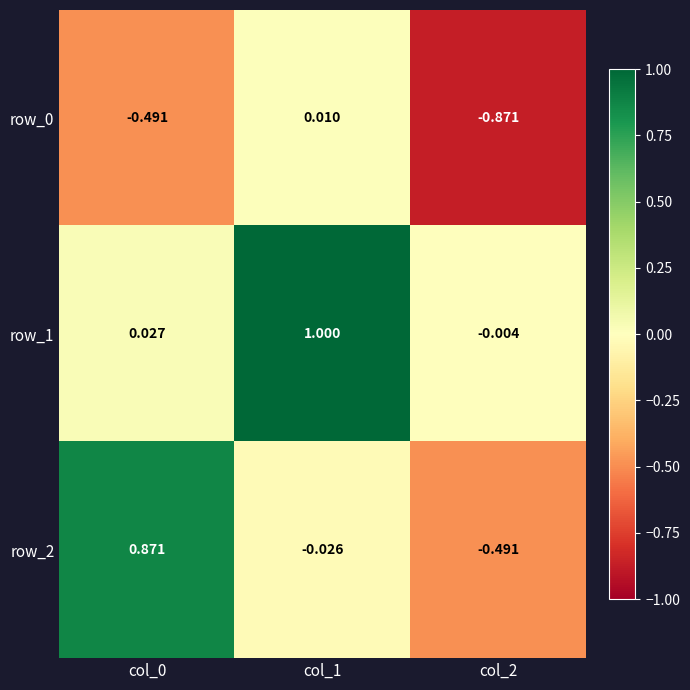

What is the difference between the highest and lowest values at col_1?

1.0